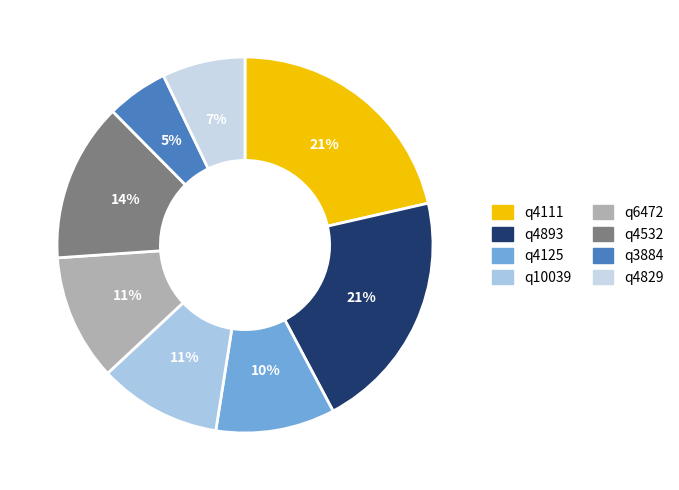

How many slices are in this pie chart?

8